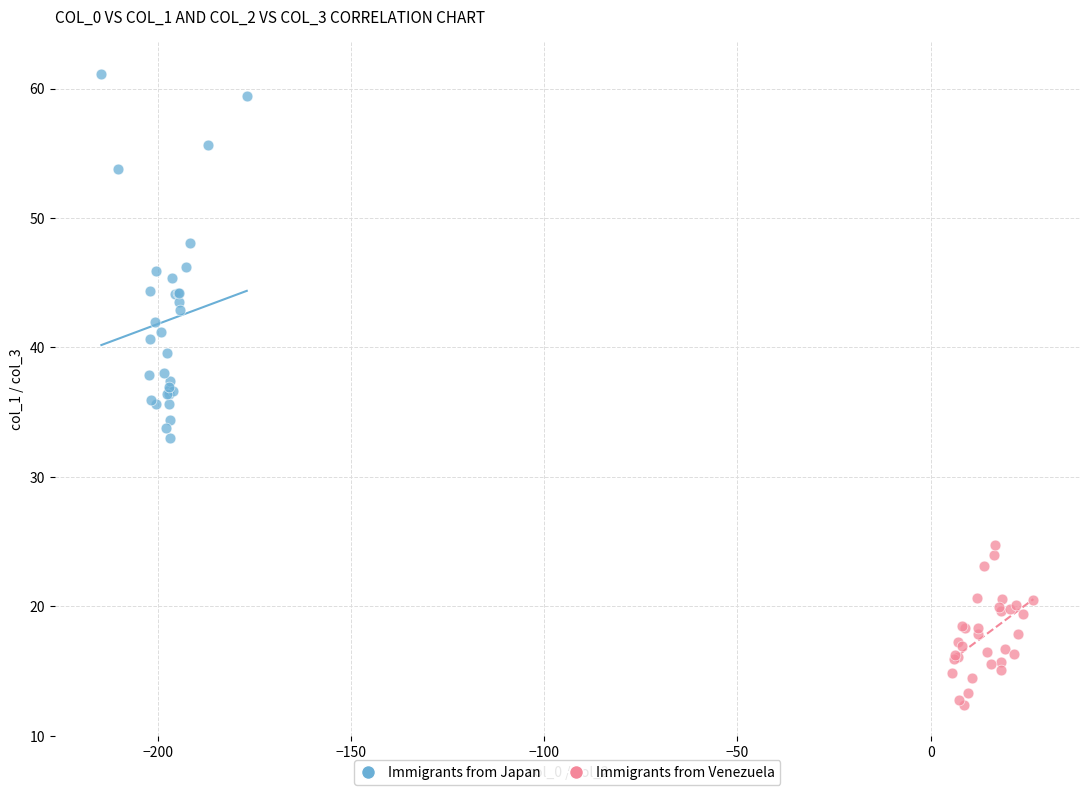

What are all the series names shown in the legend?

Immigrants from Japan, Immigrants from Venezuela